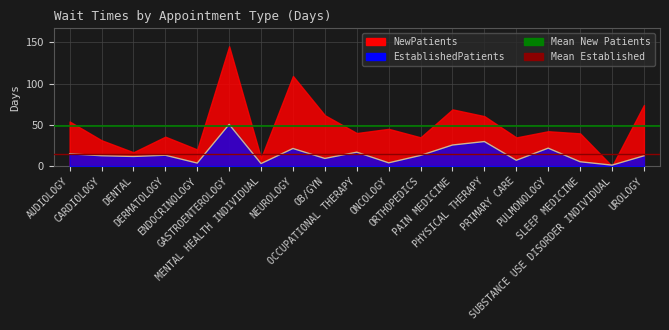

Count the number of categories in the chart.

19